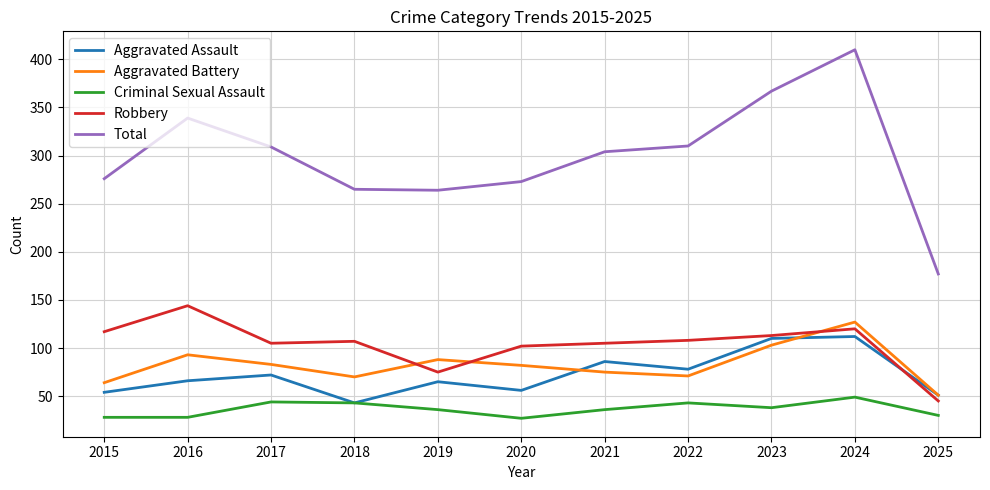

What is the sum of all Total values?

3294